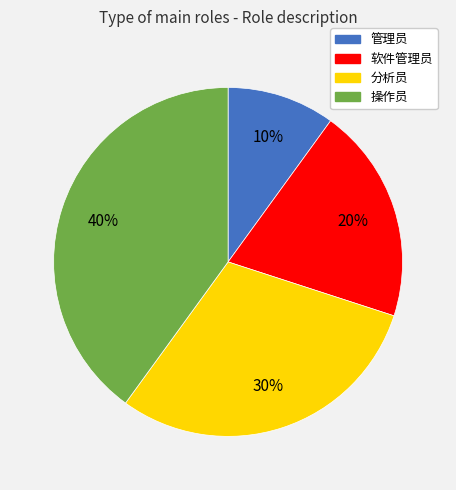

To the nearest percent, what portion does 分析员 represent?

30%